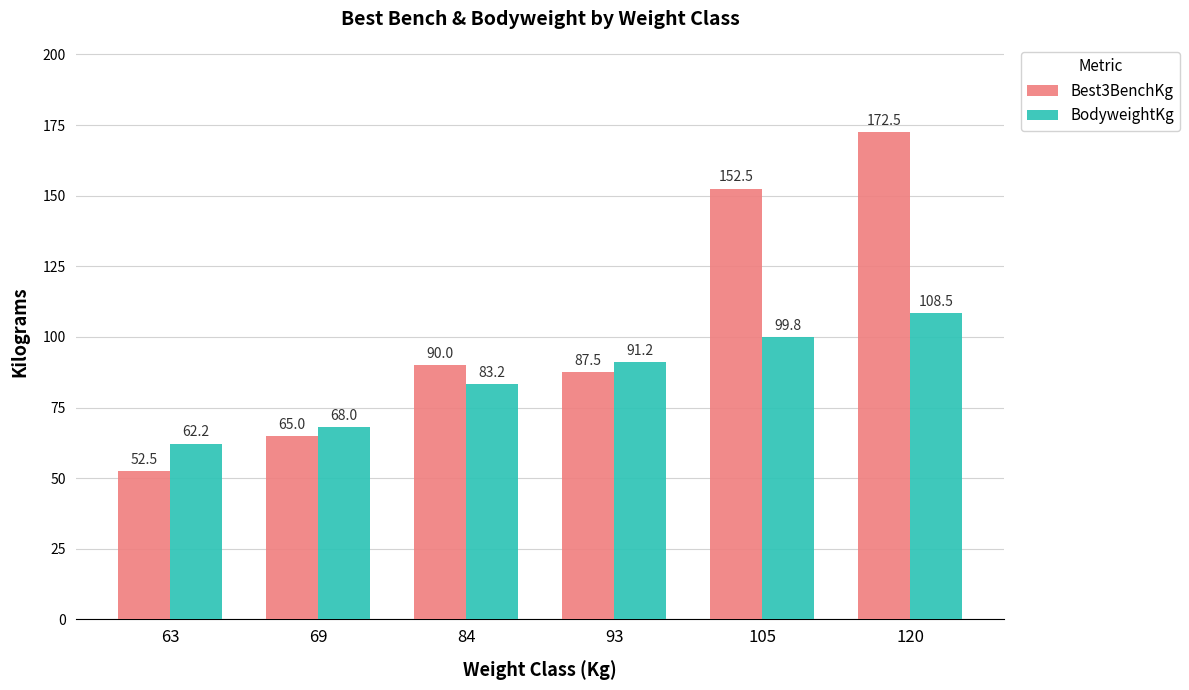

What is the value of the Best3BenchKg bar at the 6th from the left?

172.5